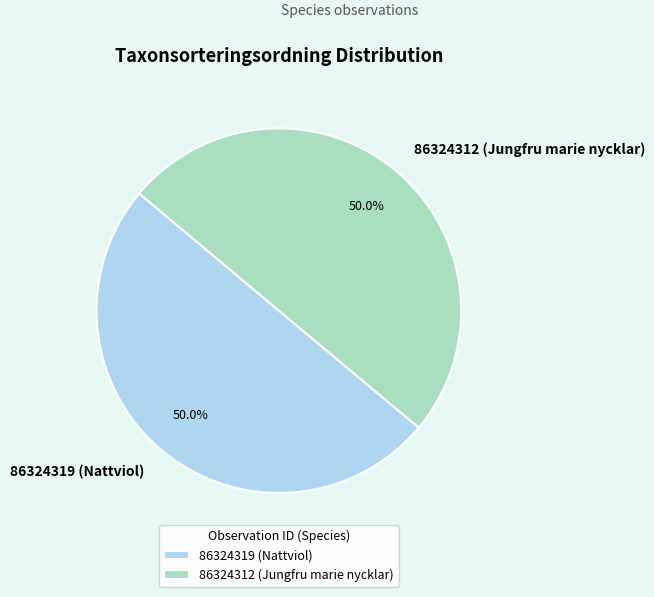

Approximately how many times larger is the value at 86324312 (Jungfru marie nycklar) compared to 86324319 (Nattviol)?

1.0